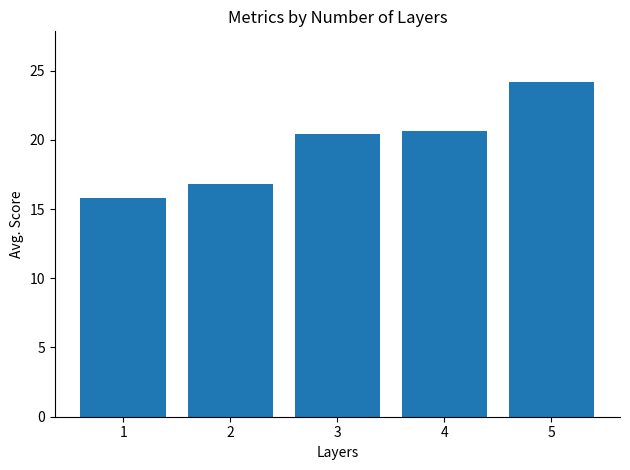

Reading left to right, what are all the values shown in this chart?

15.8	16.8	20.4	20.6	24.2